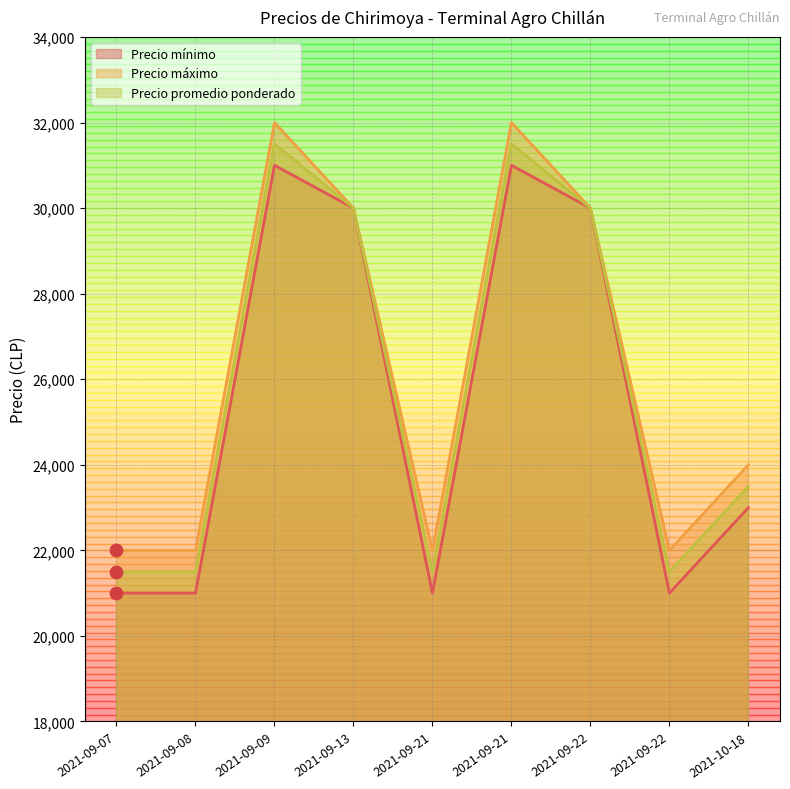

Which series reaches the maximum Y coordinate?

Precio máximo